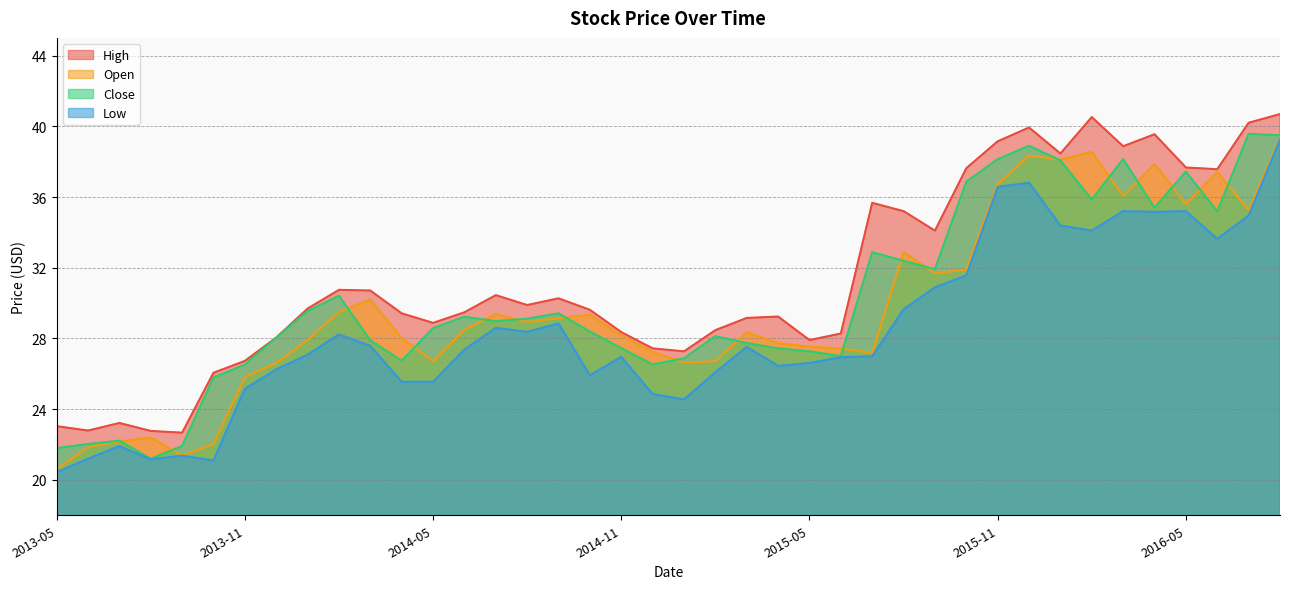

What is the value of the High point at the 20th from the left?

27.4